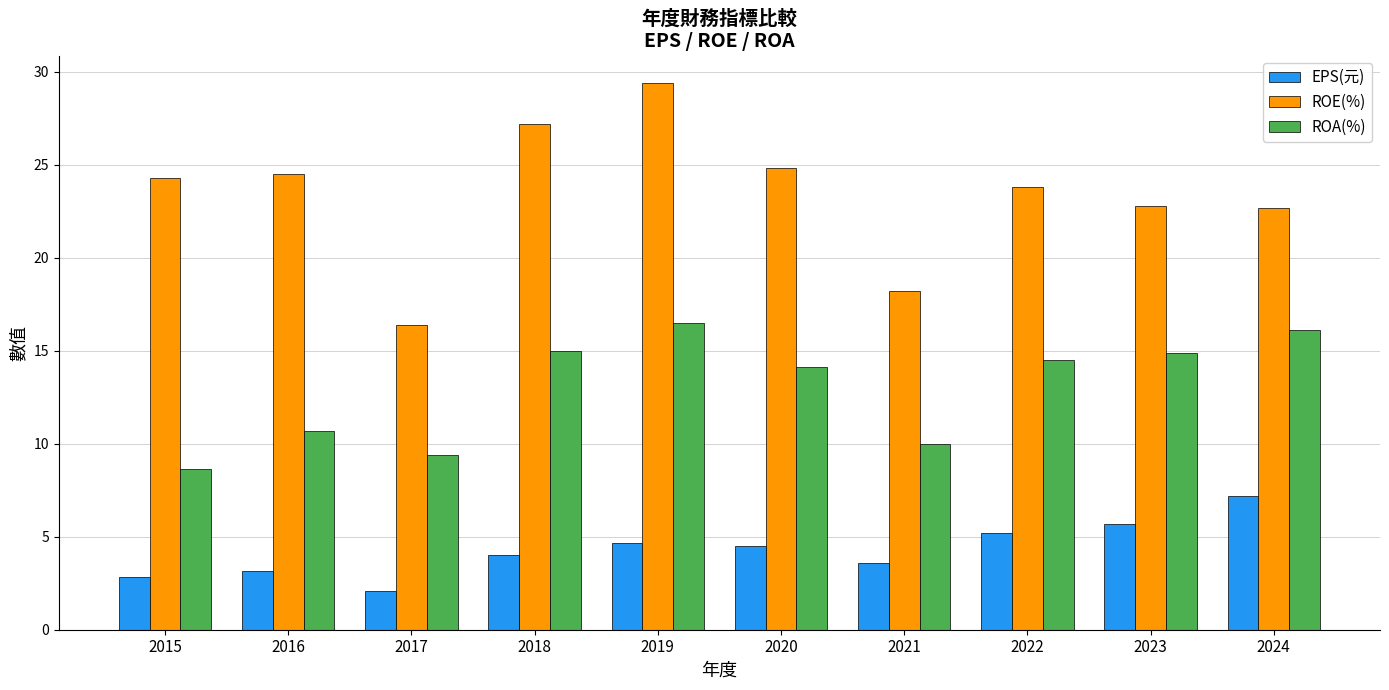

What is the difference between the maximum and second lowest values in the ROE(%) series?

11.2